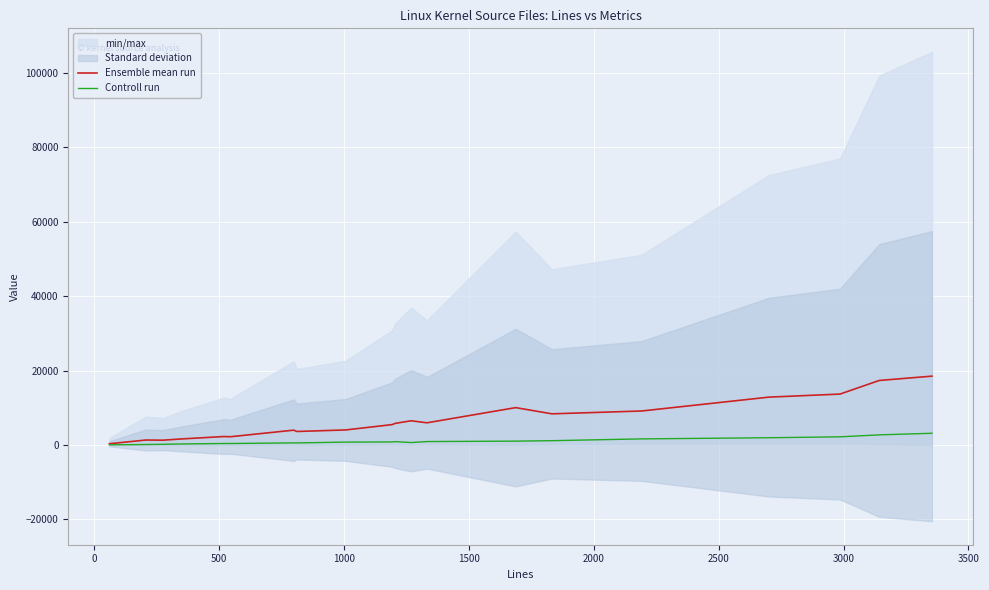

What is the highest value of the Controll run series?

3146.0